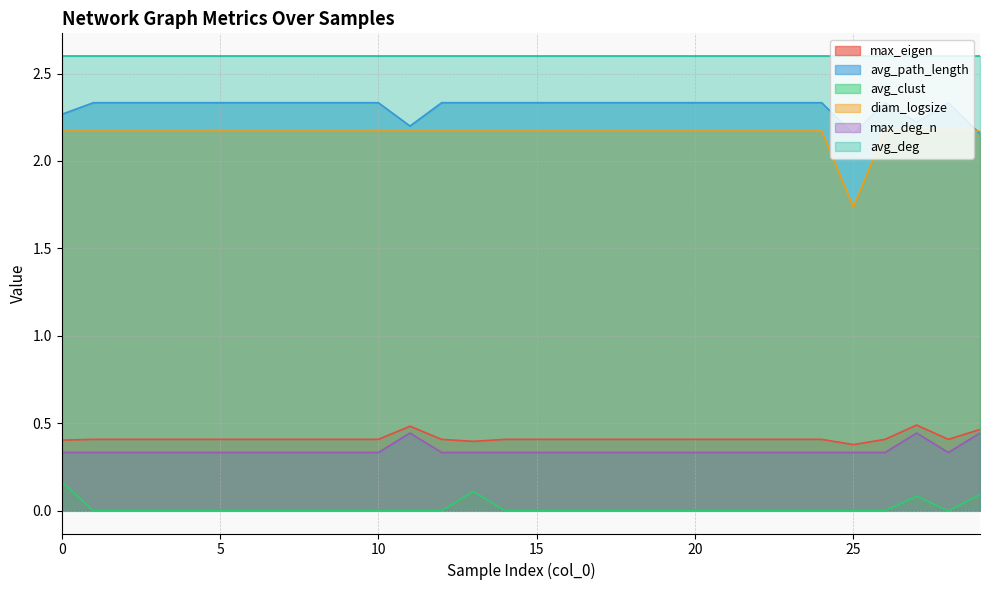

How many data points does each series have?

30